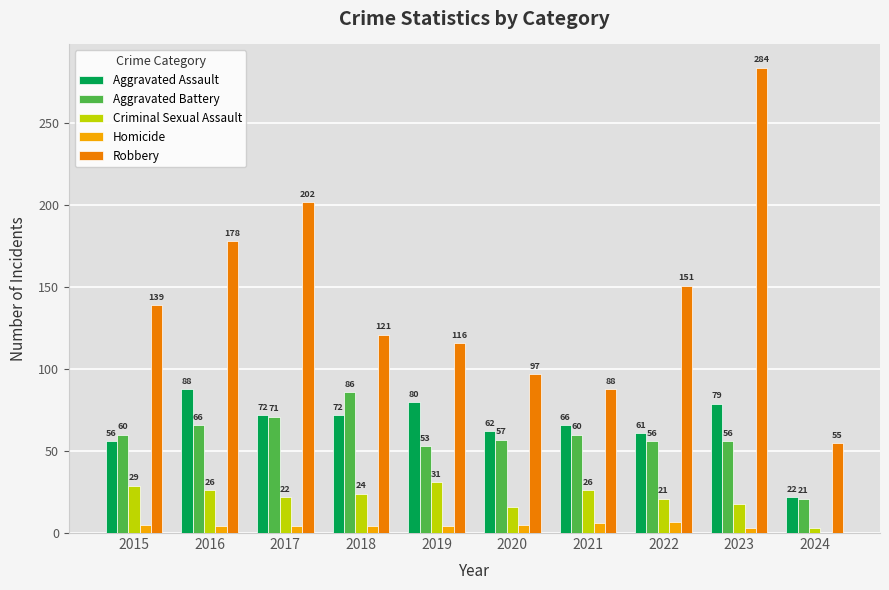

The Aggravated Battery series shows 60 at 2021. True or false?

True